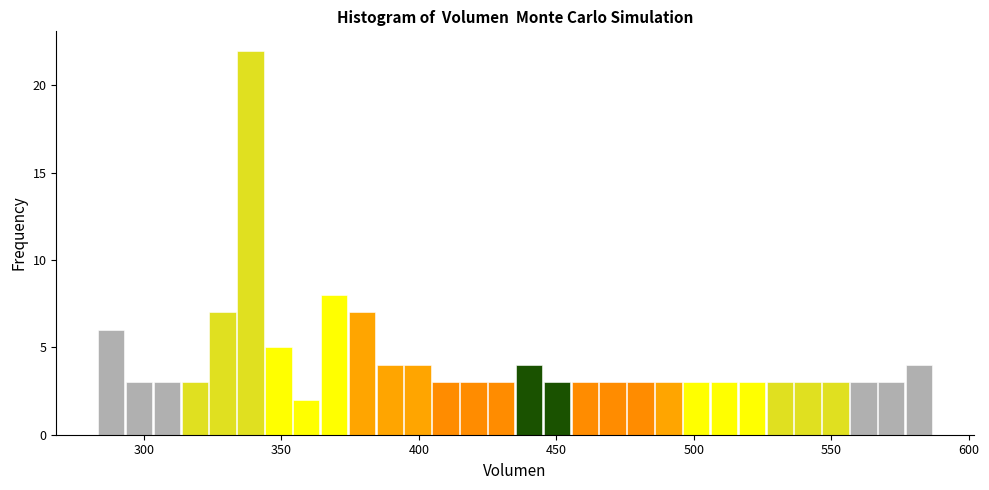

Around what value on the x-axis is the tallest bar? Give the approximate position of its centre, as read against the axis.

340